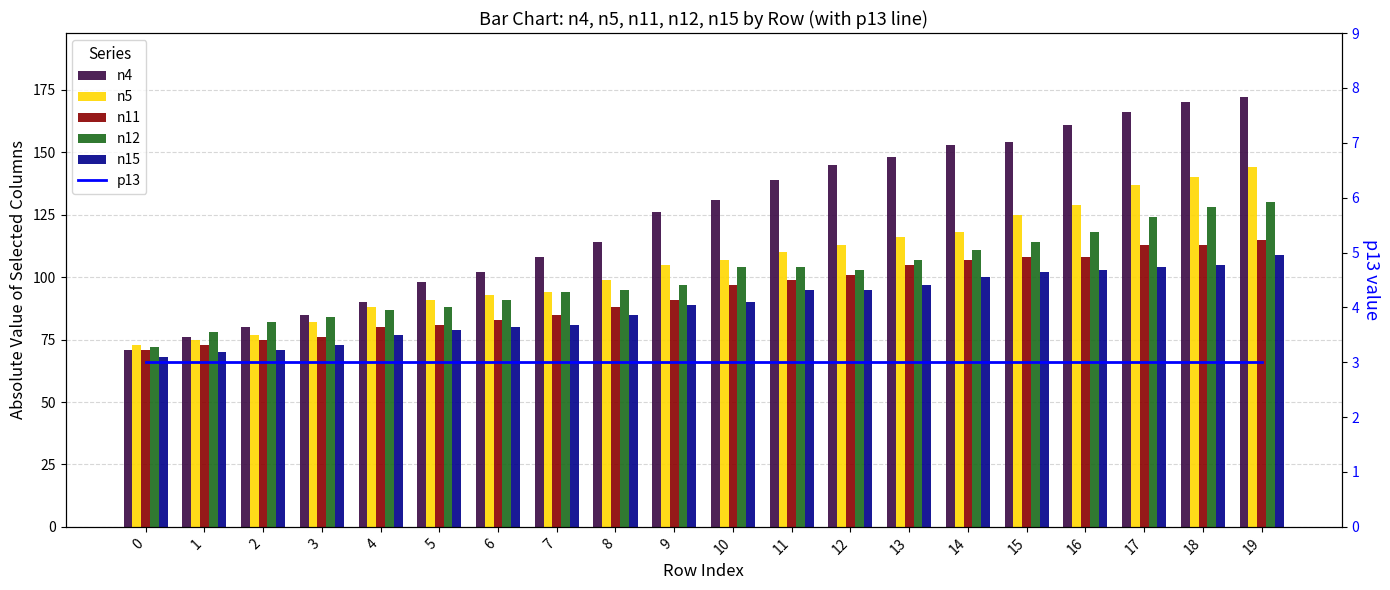

The n11 series shows 115 at 19. True or false?

True